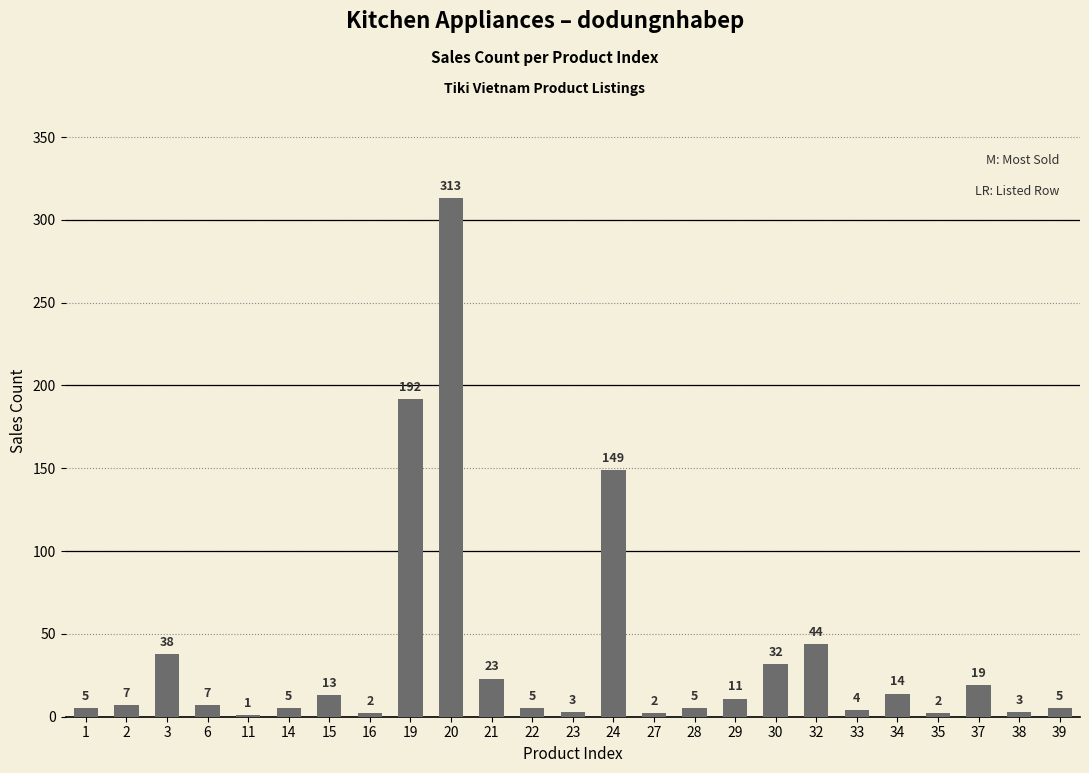

What is the difference between the values at 16 and 21?

21